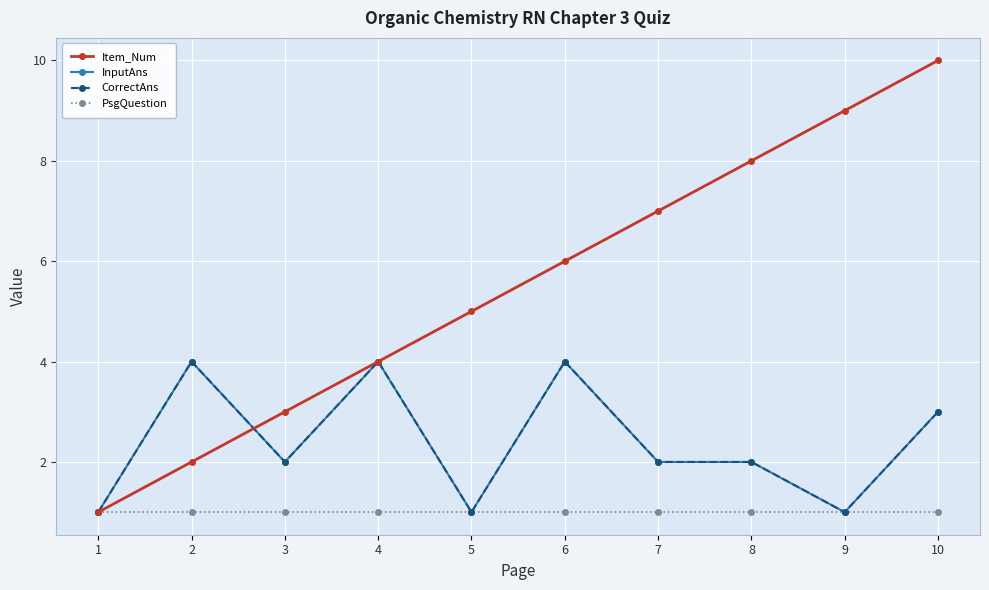

True or false: Item_Num has more than 2 points higher than both neighbors.

False